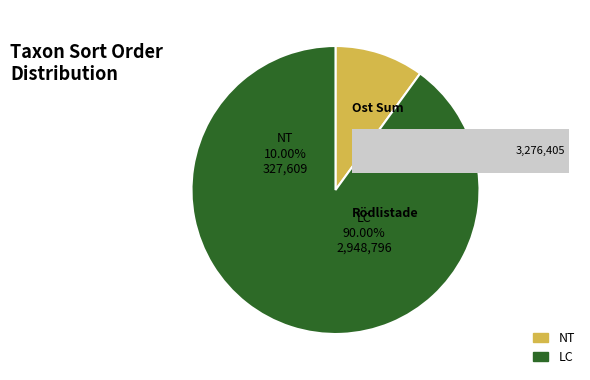

True or false: 128804145 accounts for 11% of the total.

False